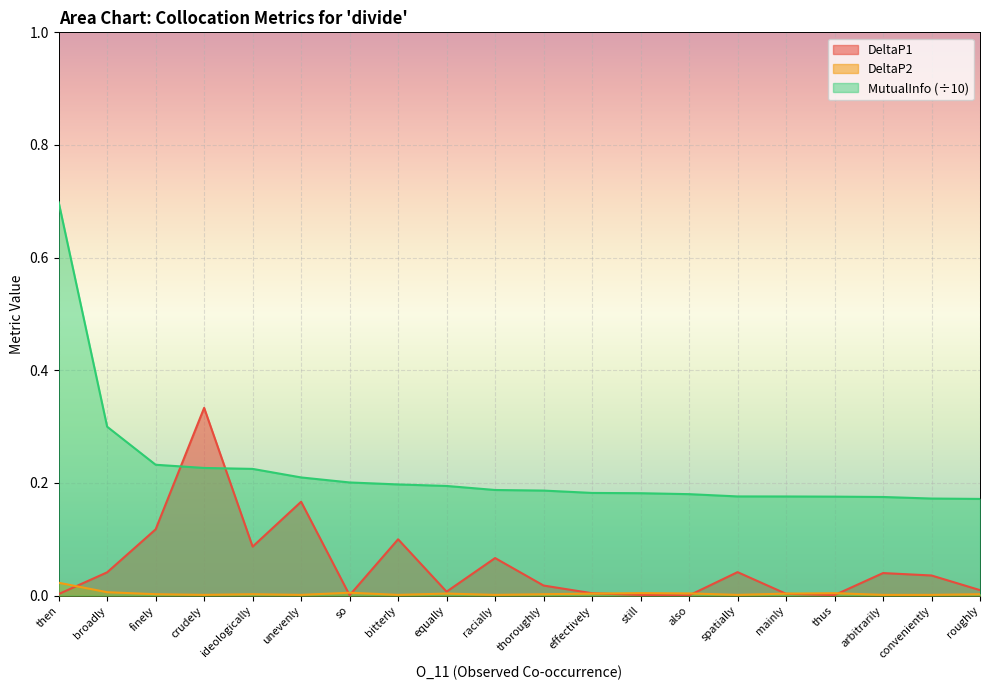

What is the maximum value for MutualInfo?

0.7